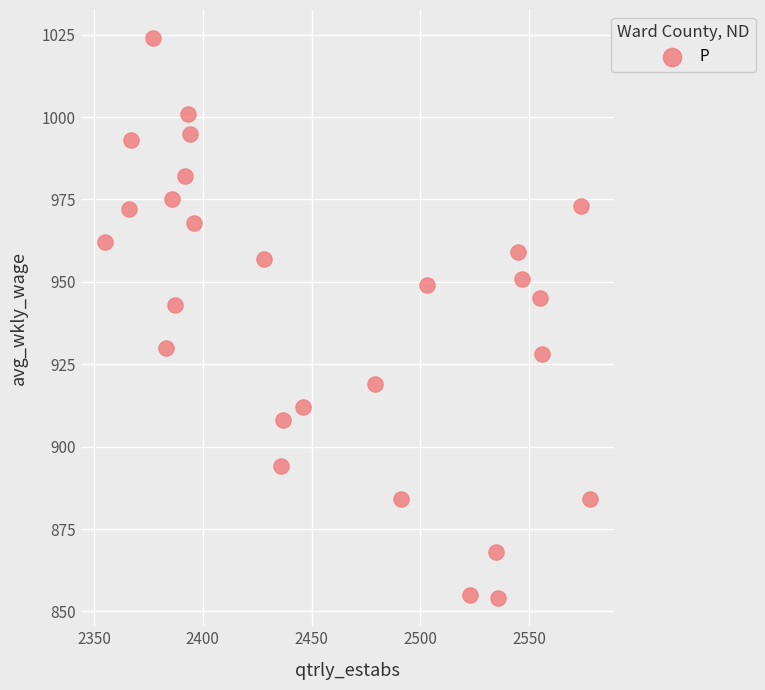

What Y value in the scatter plot is closest to 939?

943